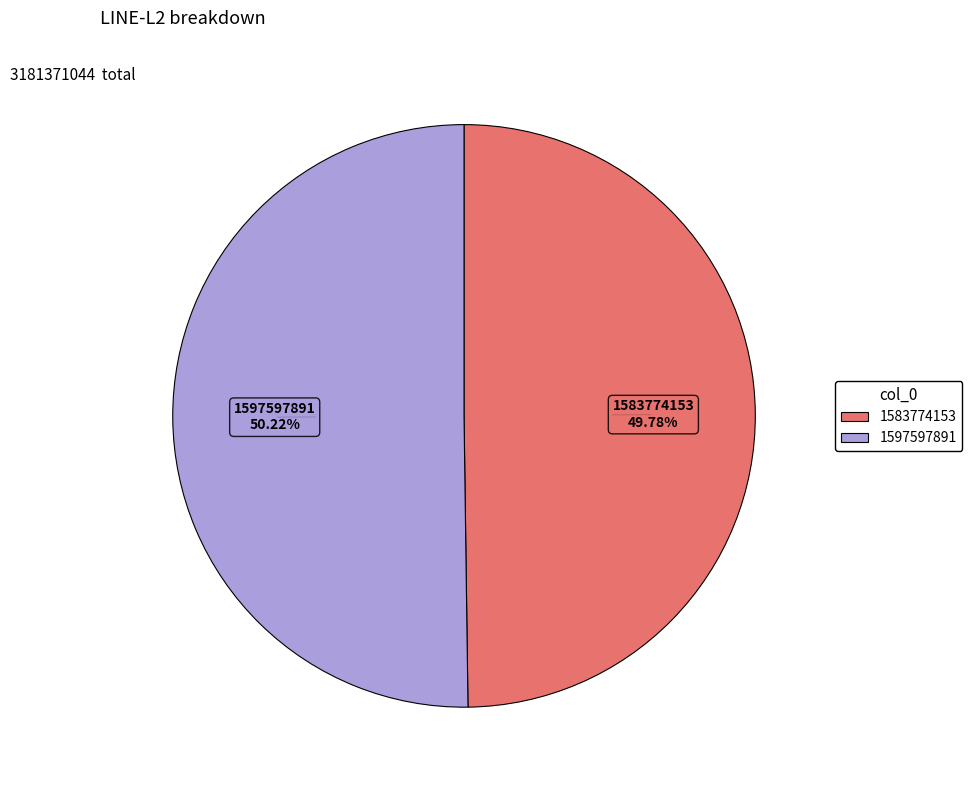

What is the ratio of the value at 1583774153 to the value at 1597597891?

1.0